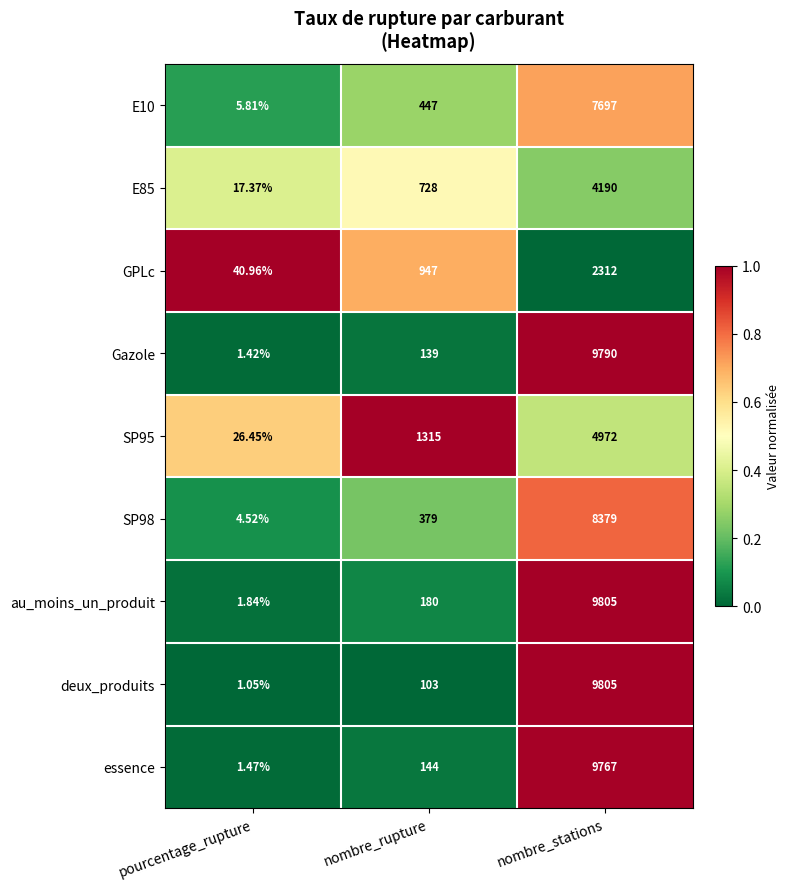

Which series changed the most between nombre_rupture and nombre_stations?

deux_produits